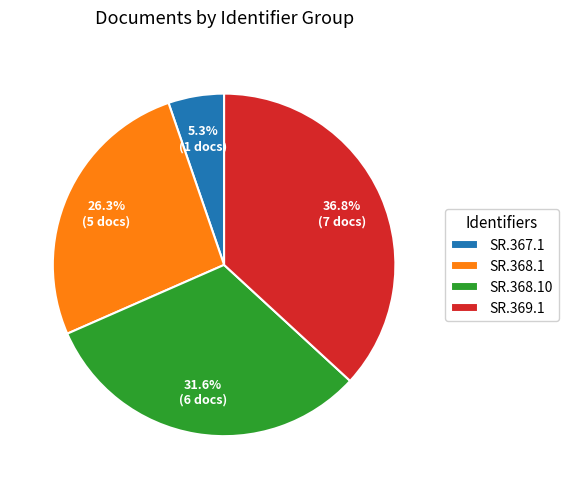

Do SR.368.10 and SR.369.1 together represent more than half of the pie?

Yes